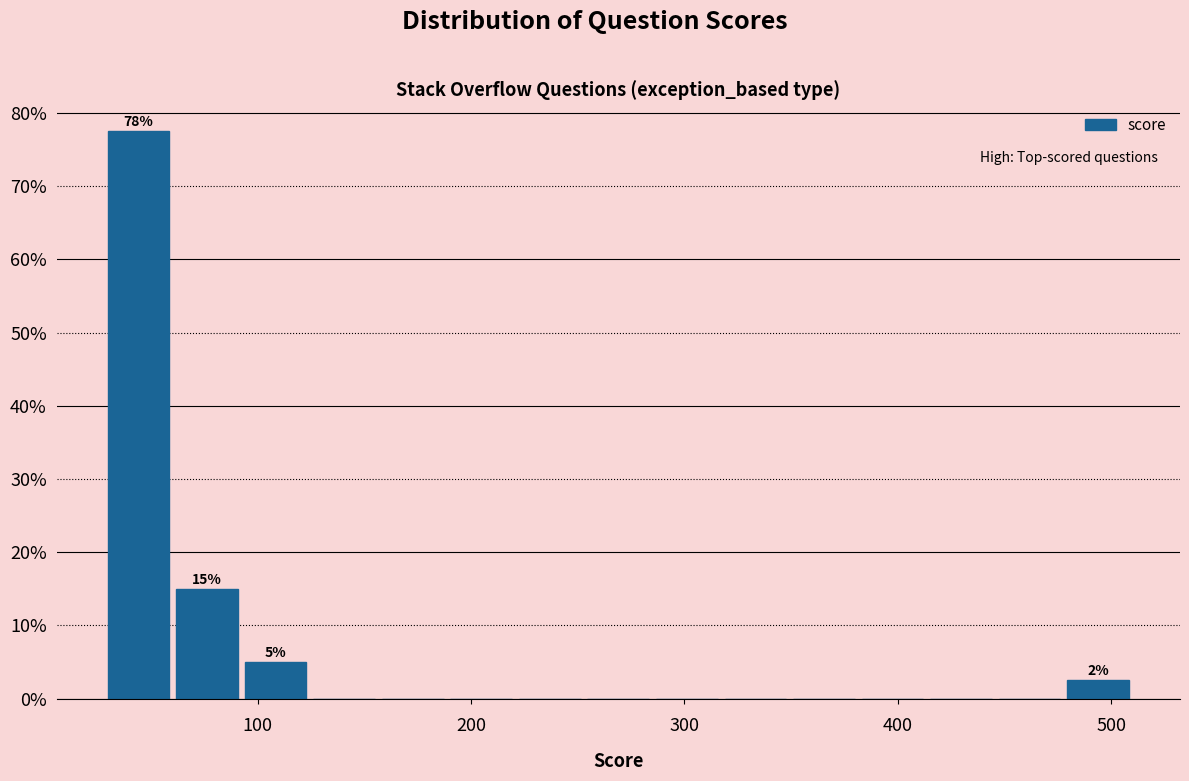

Read against the x-axis, roughly where is the centre of the tallest bar?

40